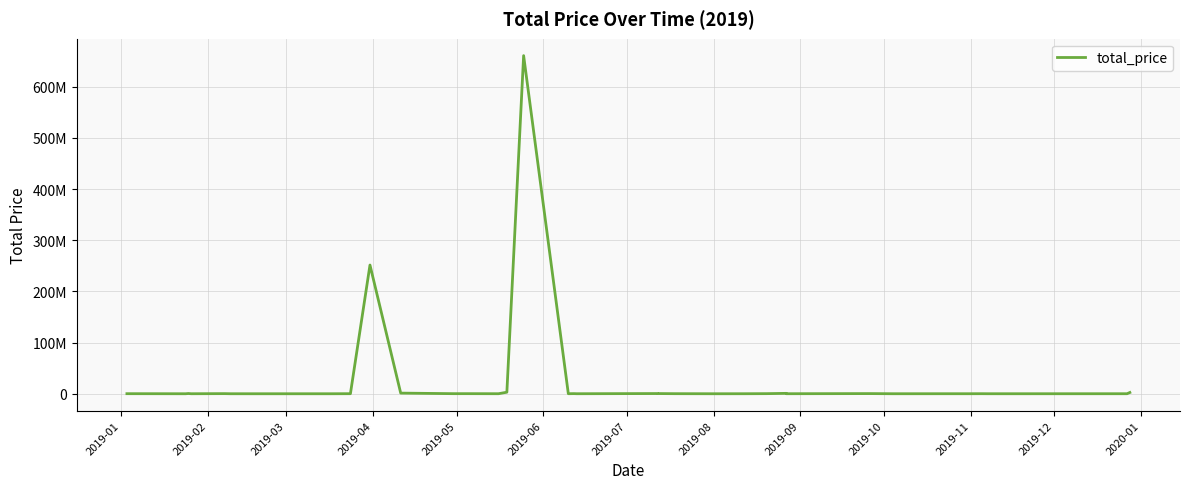

What is the average value?

23183898